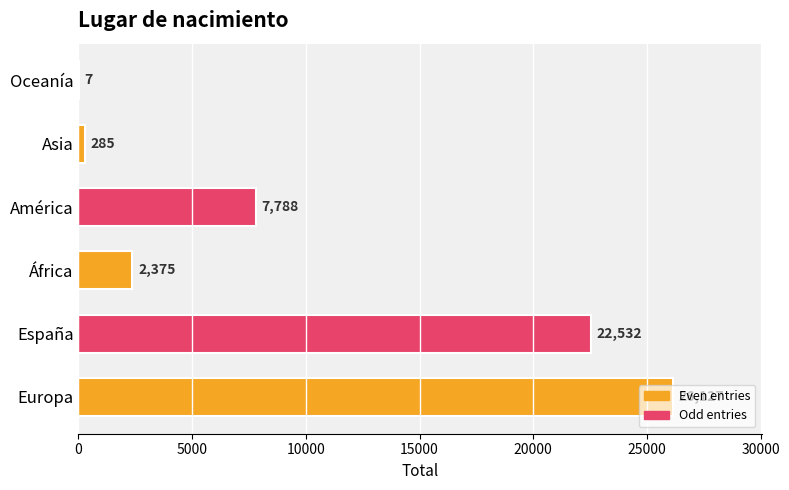

True or false: the data shows 7 at Oceanía.

True